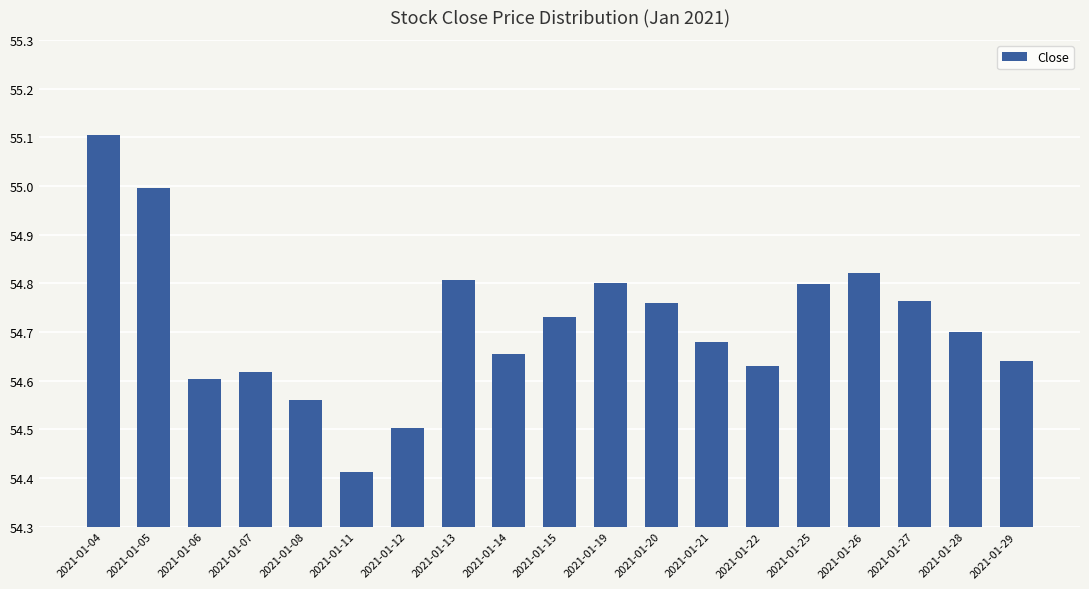

Count the number of data series in this chart.

1